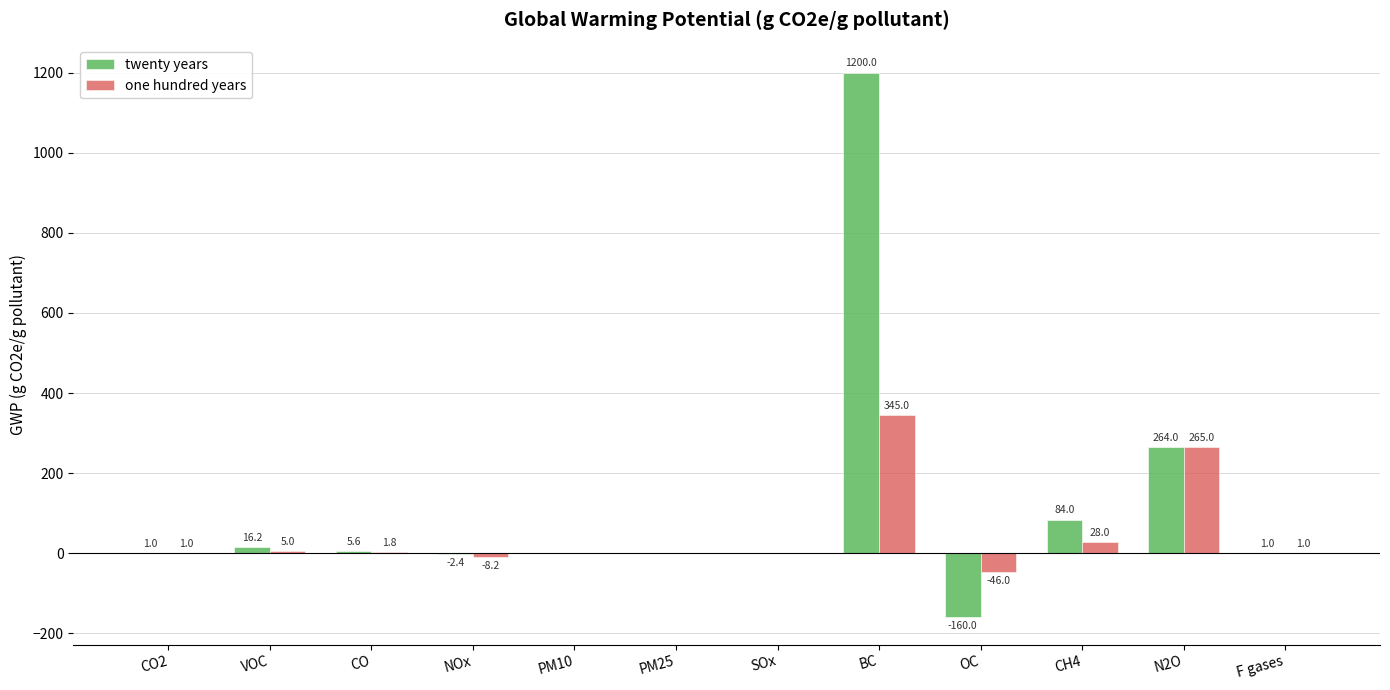

Which series changed the most between OC and N2O?

twenty years